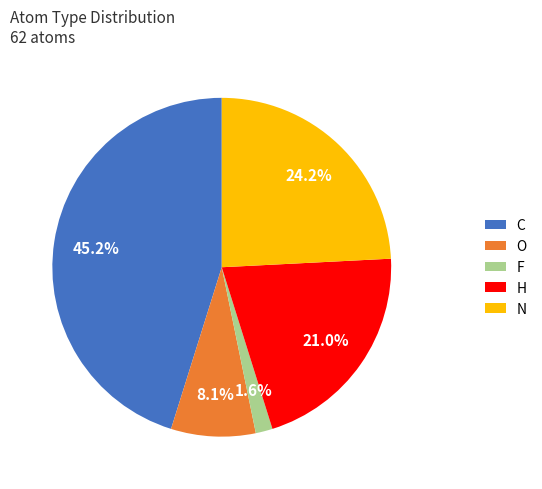

Which slice is the smallest?

F